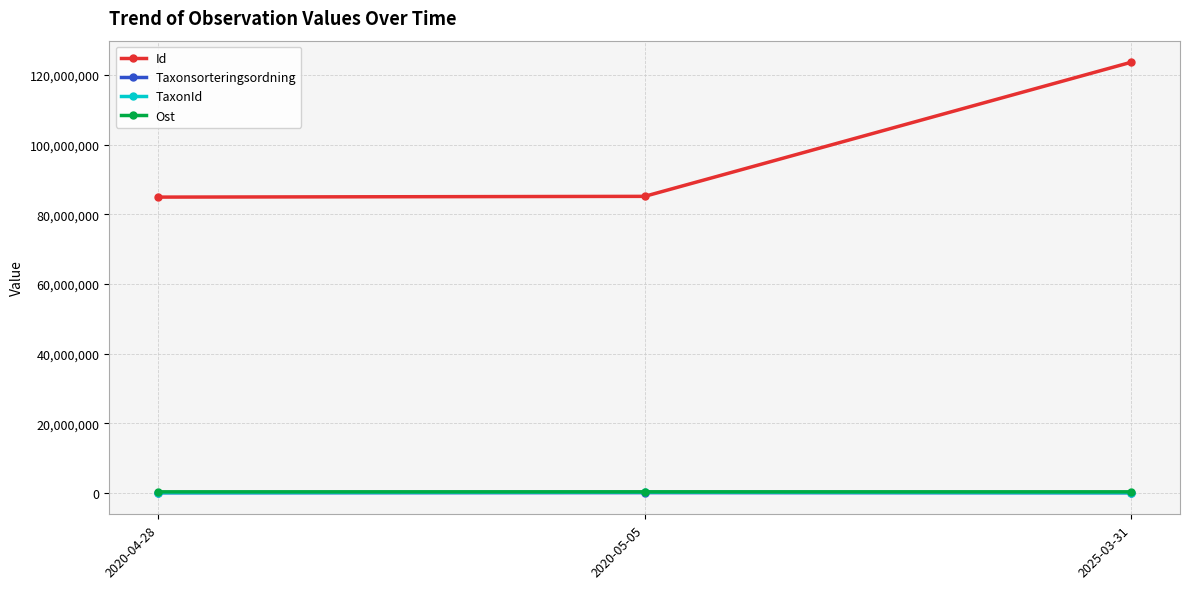

At which category is the sum across all series the highest?

2025-03-31